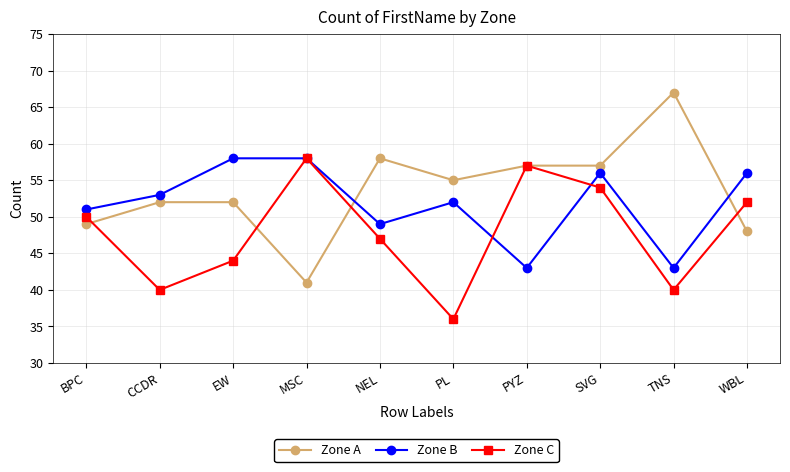

How many intersections are there between Zone A and Zone B?

2